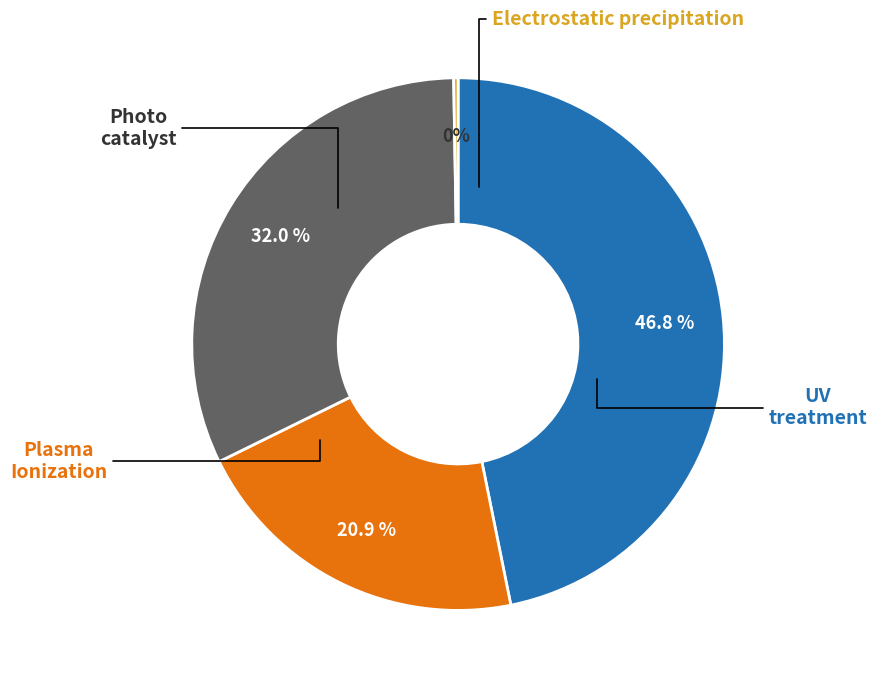

Is there any slice that represents more than half of the pie?

No